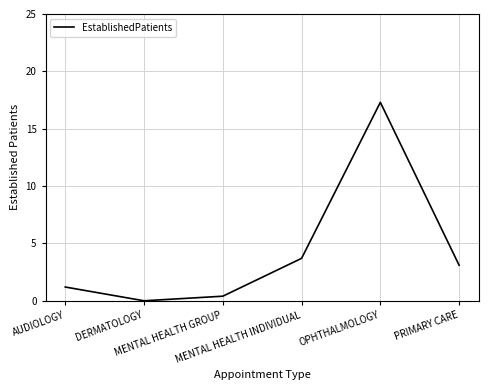

Between AUDIOLOGY and MENTAL HEALTH INDIVIDUAL, which is larger?

MENTAL HEALTH INDIVIDUAL